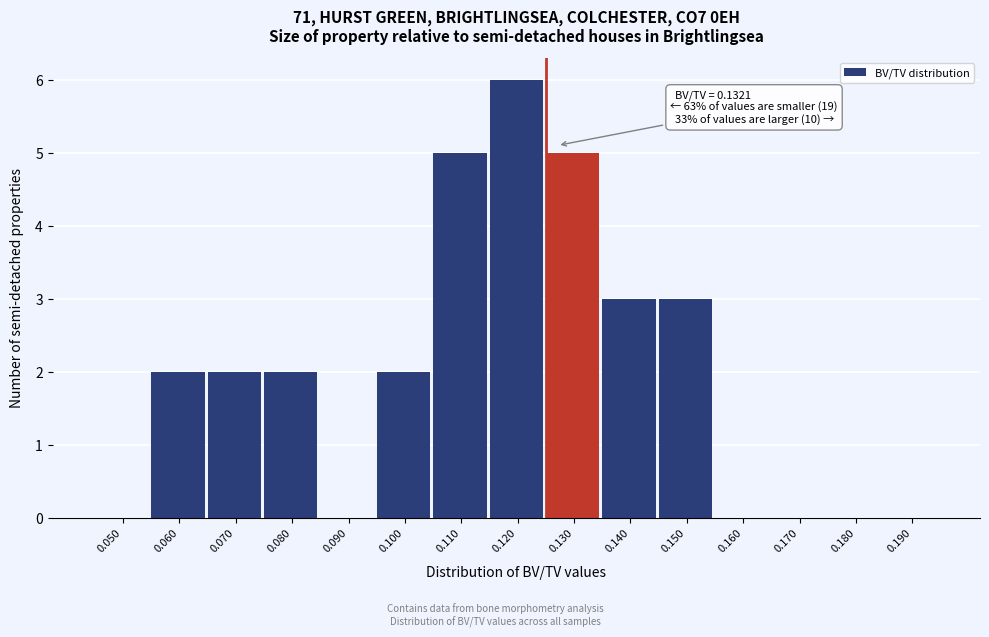

Reading left to right, transcribe all the data shown in this chart.

0.050=0	0.060=2	0.070=2	0.080=2	0.090=0	0.100=2	0.110=5	0.120=6	0.130=5	0.140=3	0.150=3	0.160=0	0.170=0	0.180=0	0.190=0